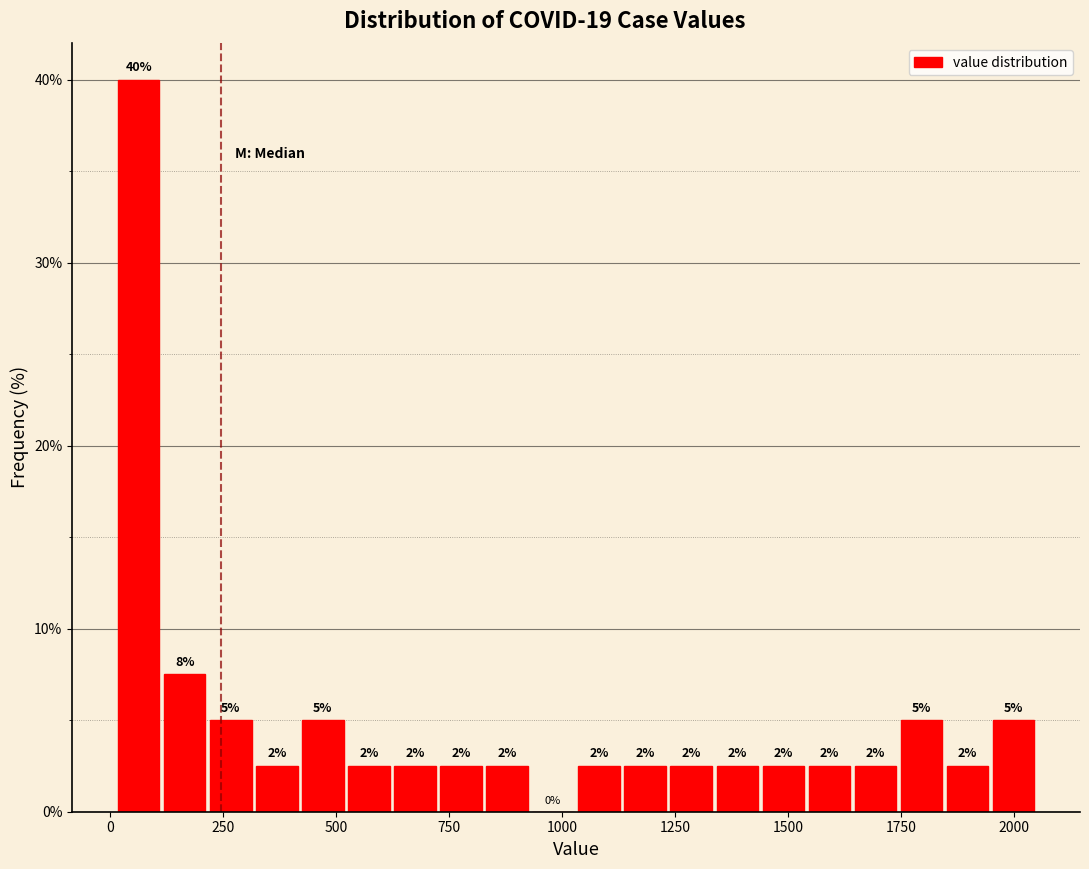

Around what value on the x-axis is the tallest bar? Give the approximate position of its centre, as read against the axis.

50